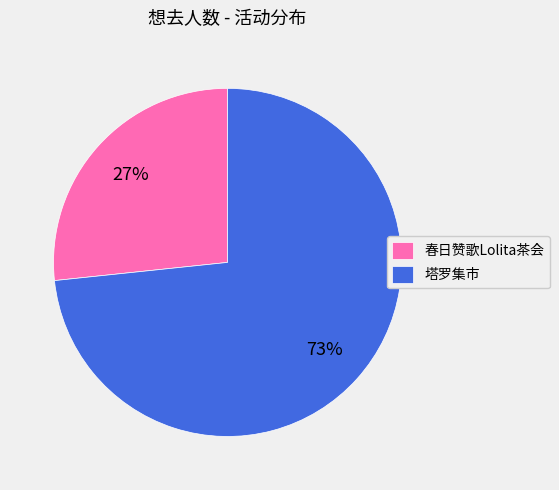

Is the sum of 春日赞歌Lolita茶会 and 塔罗集市 greater than half?

Yes